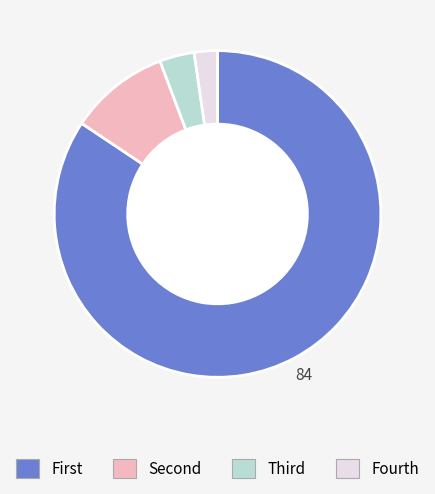

Is there any slice that represents more than half of the pie?

Yes